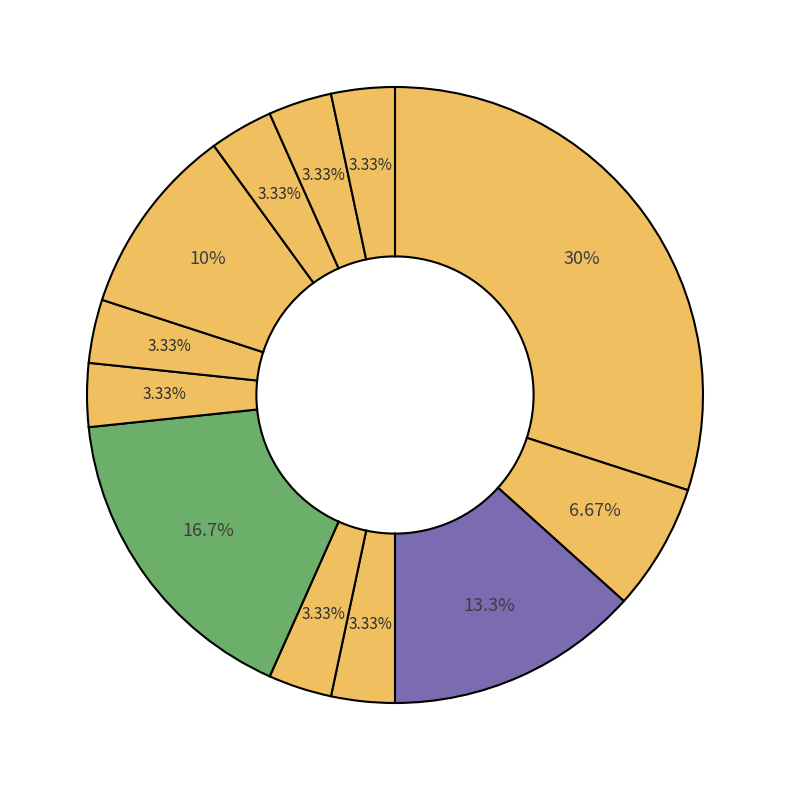

Rank the categories by value from lowest to highest.

Stefanos Tsitsipas, Juan Martin Del Potro, Mackenzie Mcdonald, Adrian Mannarino, Milos Raonic, Gilles Simon, Alex De Minaur, Novak Djokovic, Nick Kyrgios, Roger Federer, Rafael Nadal, John Isner